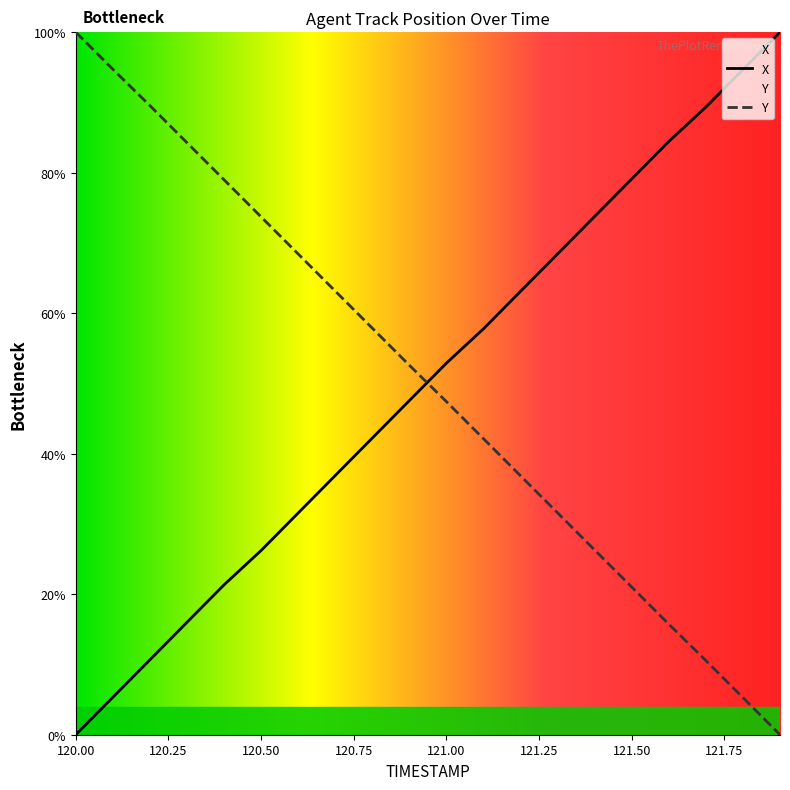

How many values in the Y series exceed 52?

10